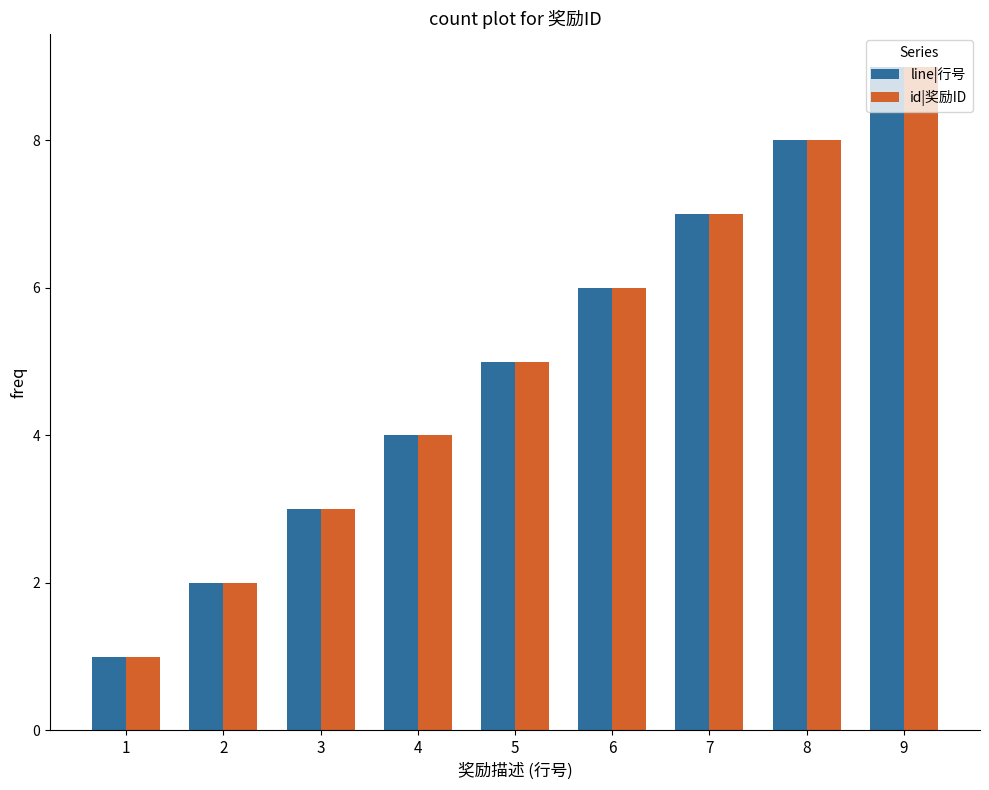

What is the difference between the second highest and minimum values in the line|行号 series?

7